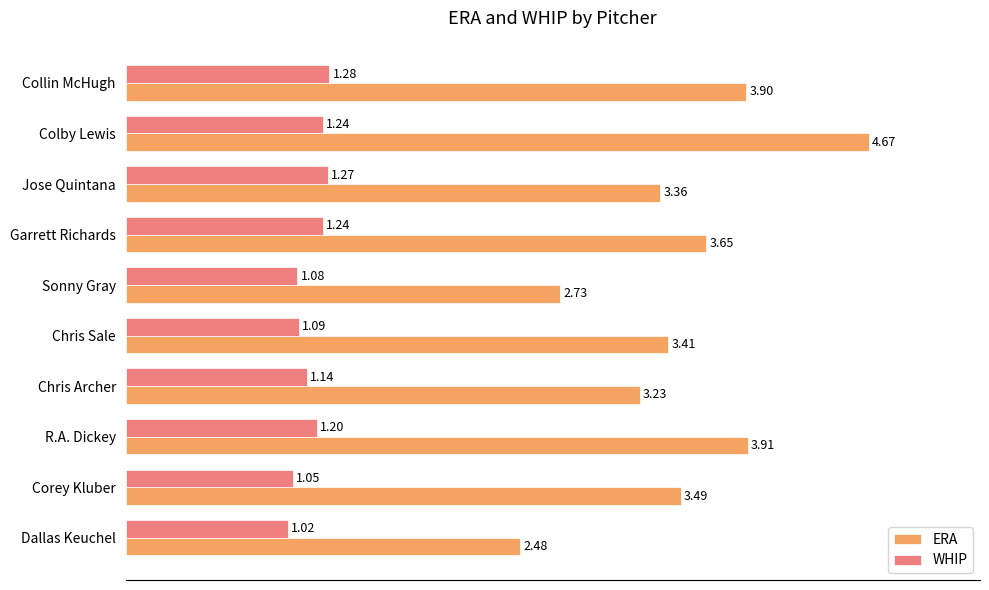

Where is ERA nearest to the value 3?

Chris Archer